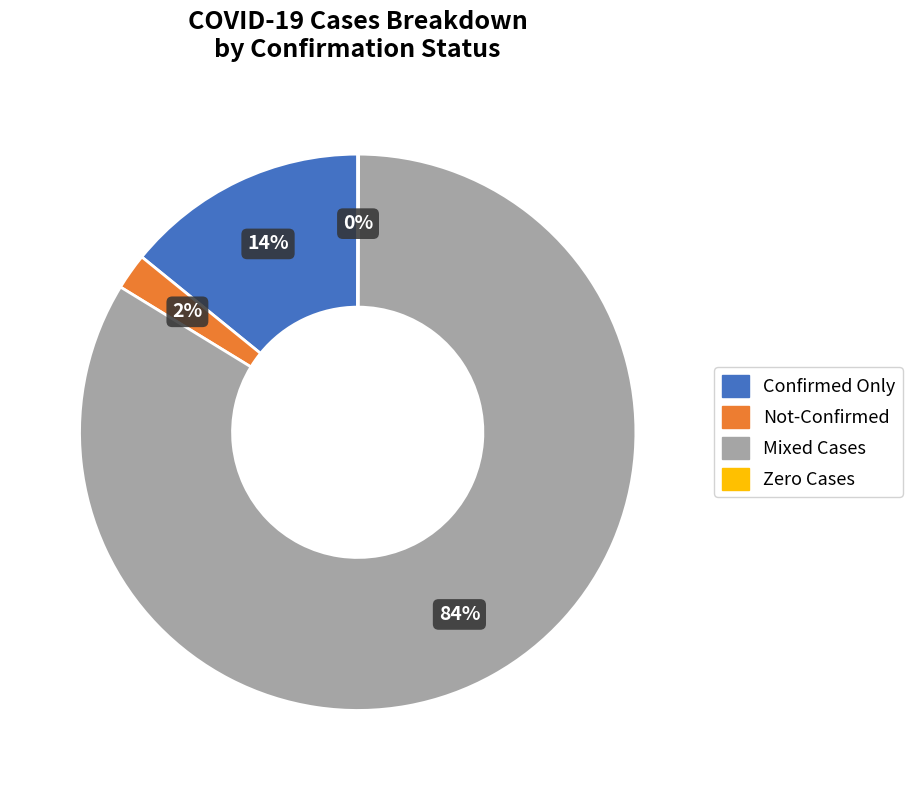

To the nearest percent, what is the difference between the largest and smallest slice percentages?

84%